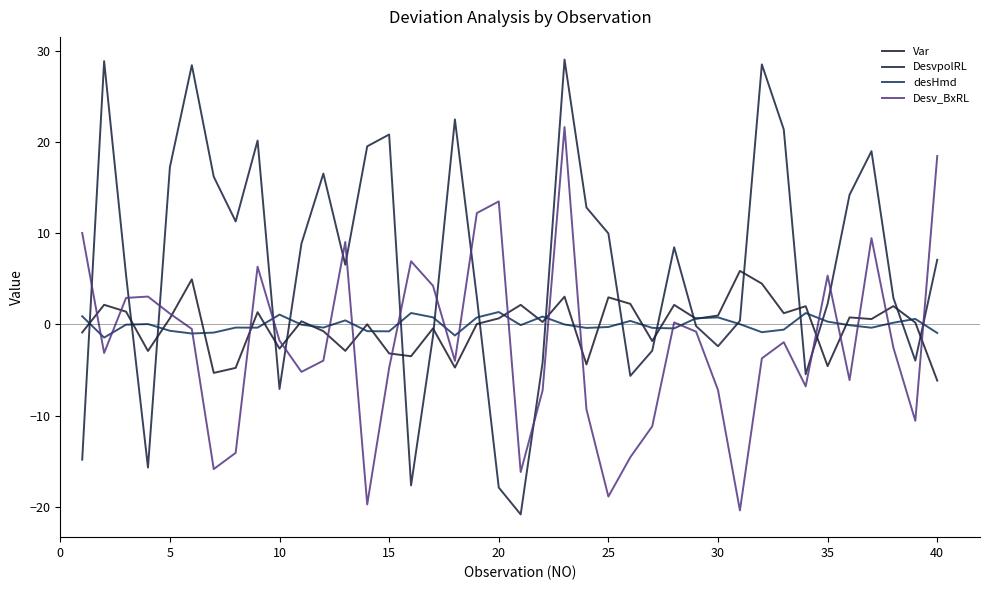

How many interior local peaks does the desHmd series have?

11